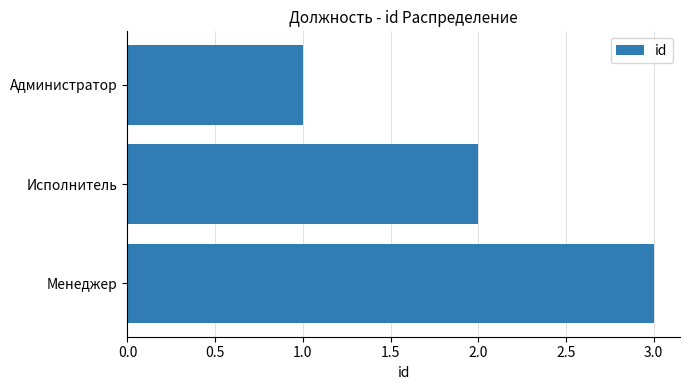

What is the label of the 2nd bar from the top?

Исполнитель